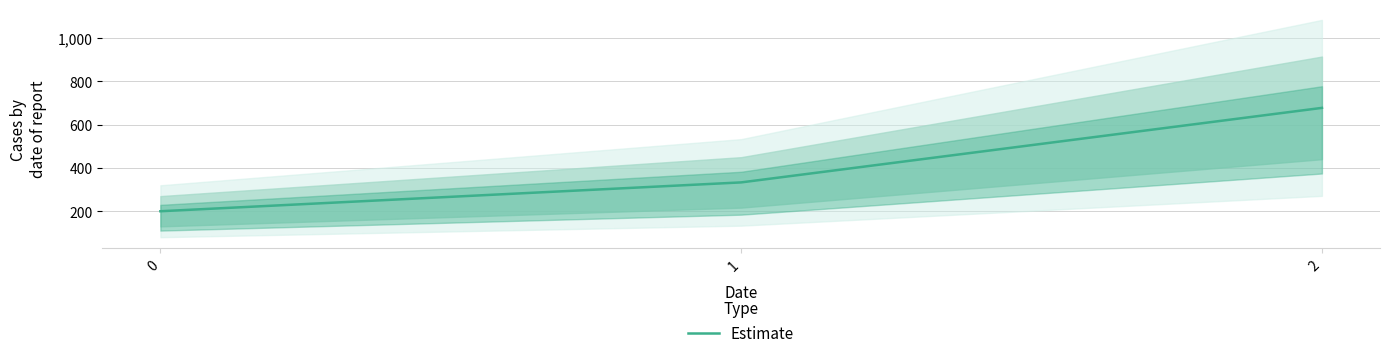

Approximately how many times larger is the value at 2 compared to 0?

3.4